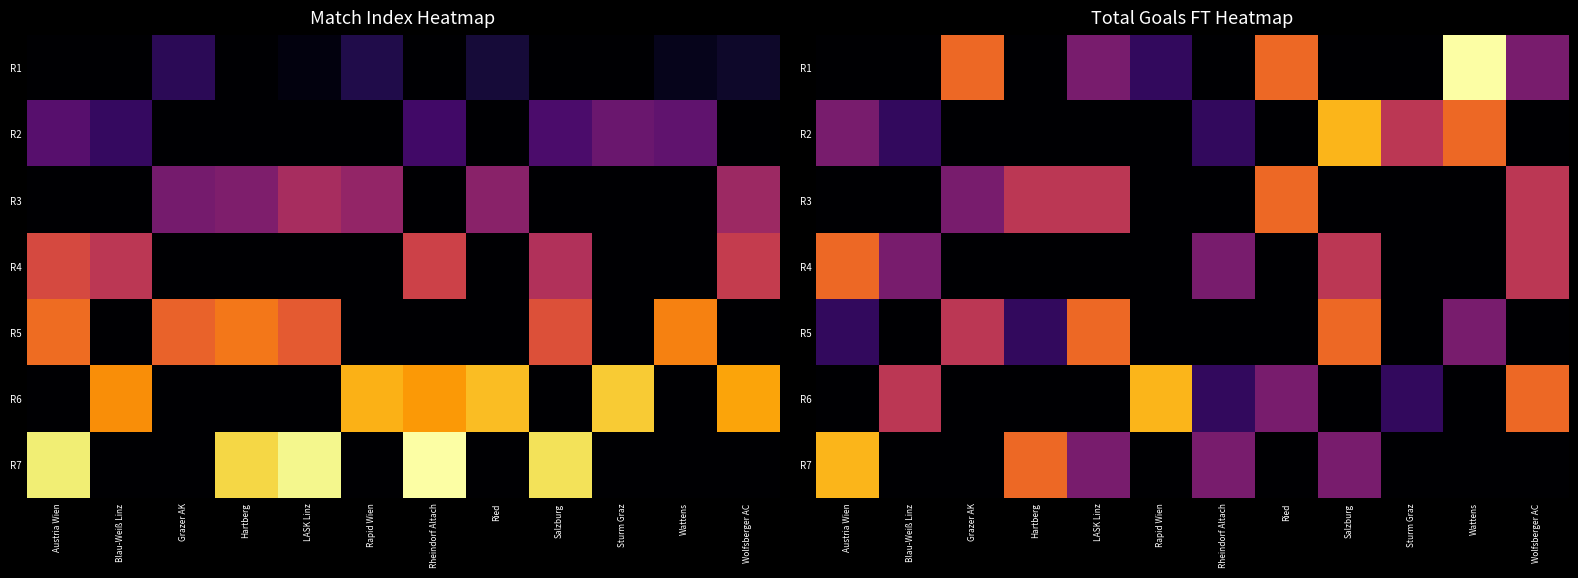

How many positive values does the R7 series have?

5